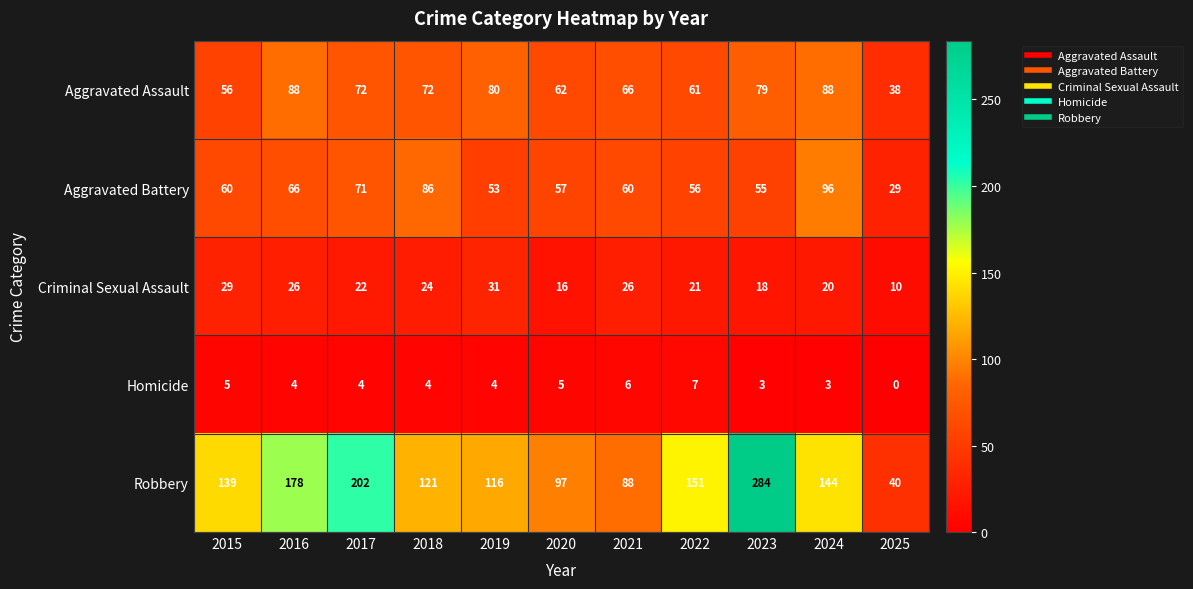

What is the sum of all Aggravated Battery values?

689